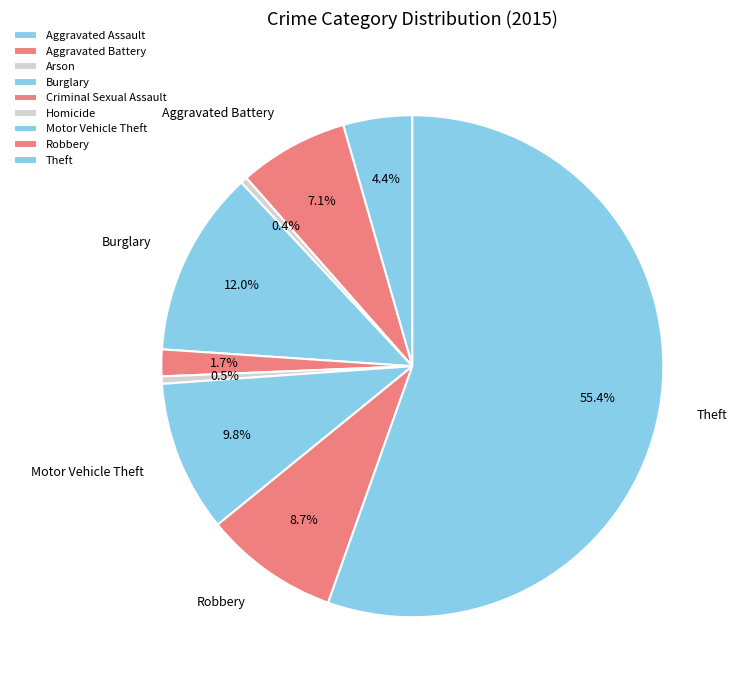

Is the sum of Robbery and Arson greater than half?

No